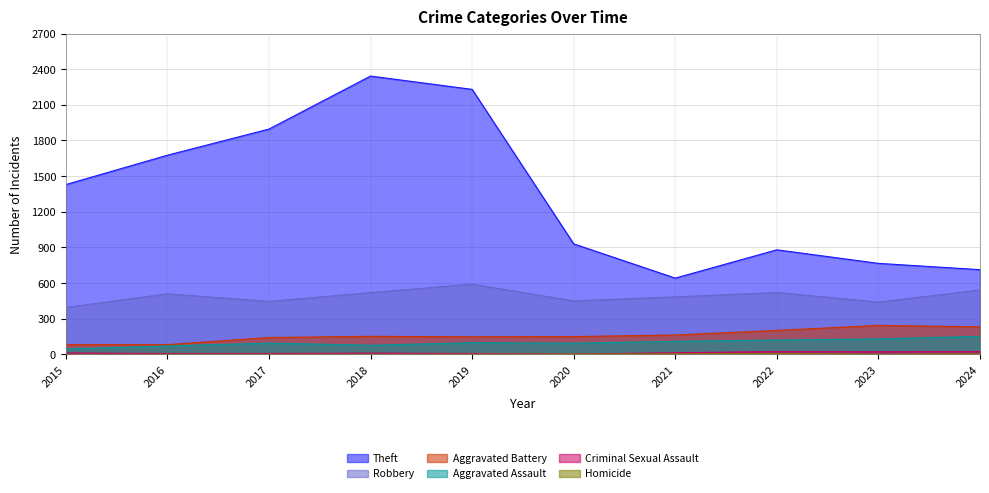

Reading right to left, transcribe all the data shown in this chart.

Theft: 713	766	880	642	930	2230	2342	1896	1676	1429
Robbery: 542	440	521	484	450	591	520	446	510	395
Aggravated Battery: 232	244	202	163	150	148	152	142	82	82
Aggravated Assault: 152	130	121	110	94	98	77	95	71	46
Criminal Sexual Assault: 24	22	24	14	3	8	11	8	8	12
Homicide: 4	2	6	4	3	2	1	1	1	0